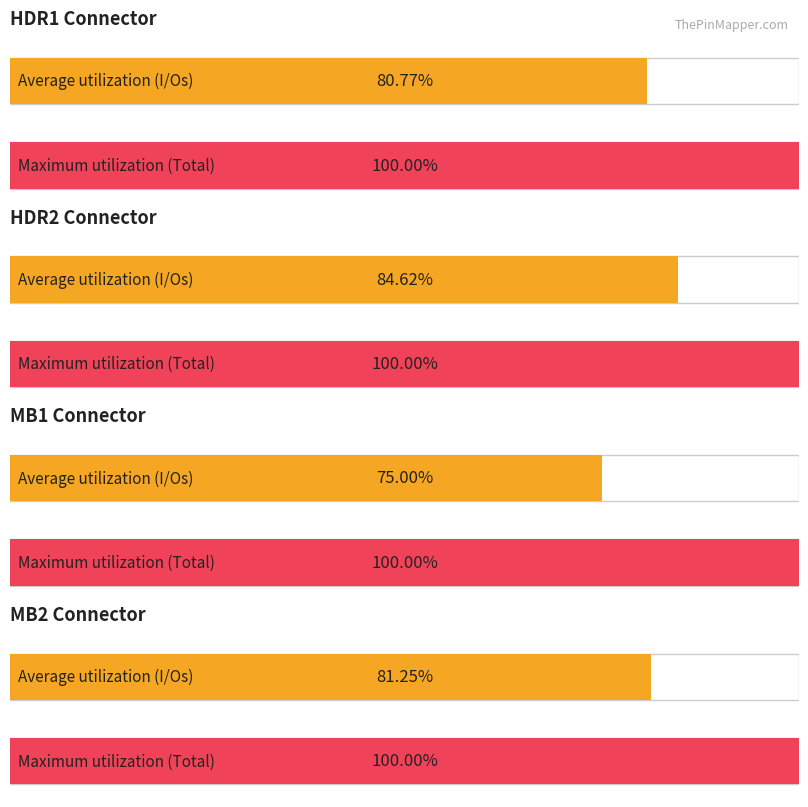

Is it true that MB1 equals 21 at 0?

False